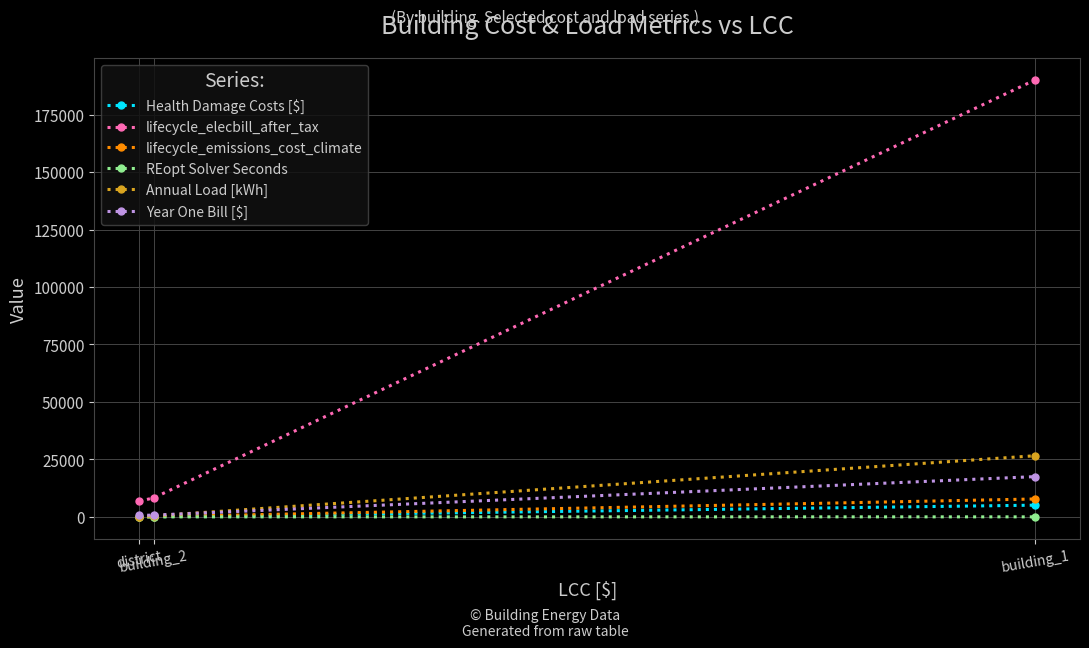

Which series has the largest range (max minus min)?

lifecycle_elecbill_after_tax